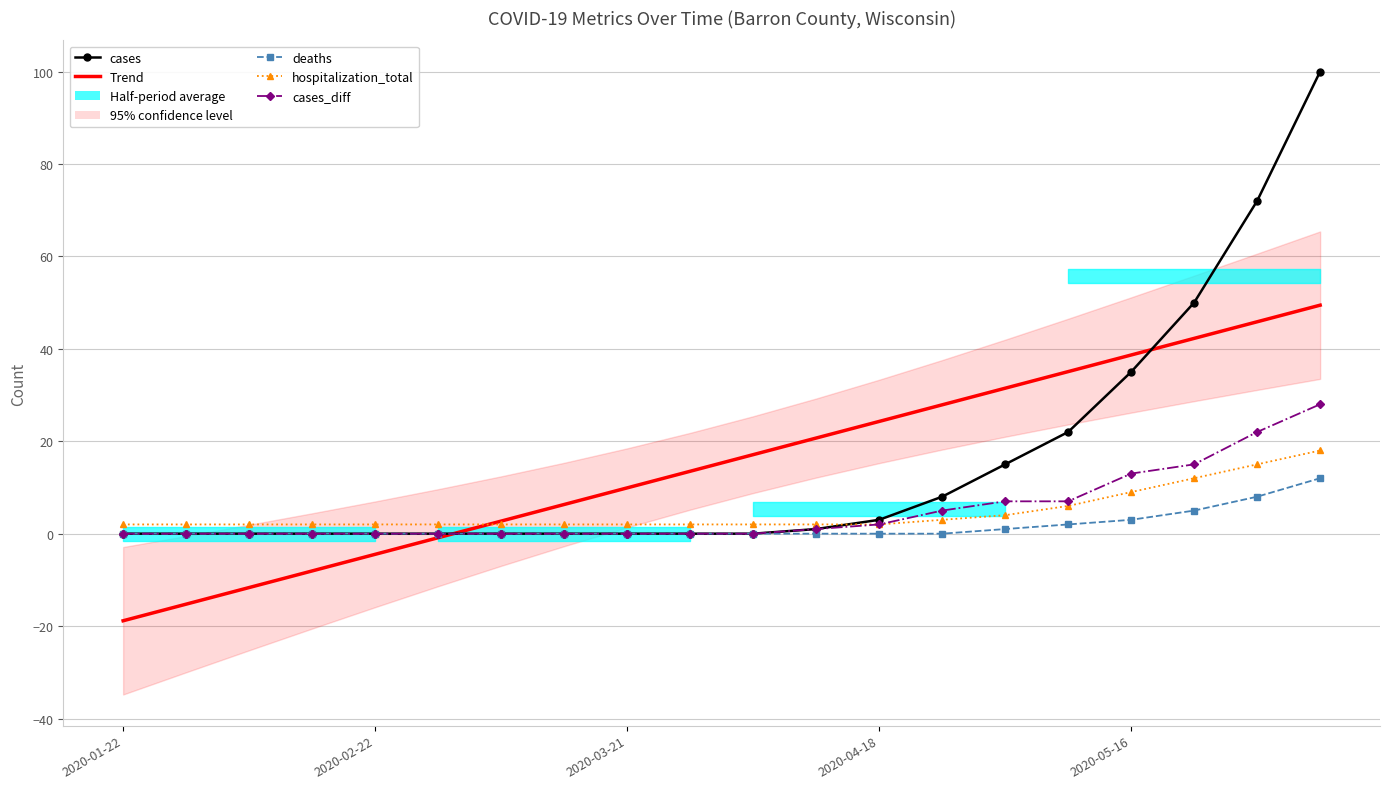

Reading left to right, list all the values displayed in this chart.

cases: 0.0	0.0	0.0	0.0	0.0	0.0	0.0	0.0	0.0	0.0	0.0	1.0	3.0	8.0	15.0	22.0	35.0	50.0	72.0	100.0
Trend: -18.8	-15.2	-11.7	-8.1	-4.5	-0.9	2.7	6.3	9.9	13.5	17.1	20.7	24.3	27.9	31.5	35.1	38.7	42.3	45.8	49.4
deaths: 0.0	0.0	0.0	0.0	0.0	0.0	0.0	0.0	0.0	0.0	0.0	0.0	0.0	0.0	1.0	2.0	3.0	5.0	8.0	12.0
hospitalization_total: 2.0	2.0	2.0	2.0	2.0	2.0	2.0	2.0	2.0	2.0	2.0	2.0	2.0	3.0	4.0	6.0	9.0	12.0	15.0	18.0
cases_diff: 0.0	0.0	0.0	0.0	0.0	0.0	0.0	0.0	0.0	0.0	0.0	1.0	2.0	5.0	7.0	7.0	13.0	15.0	22.0	28.0